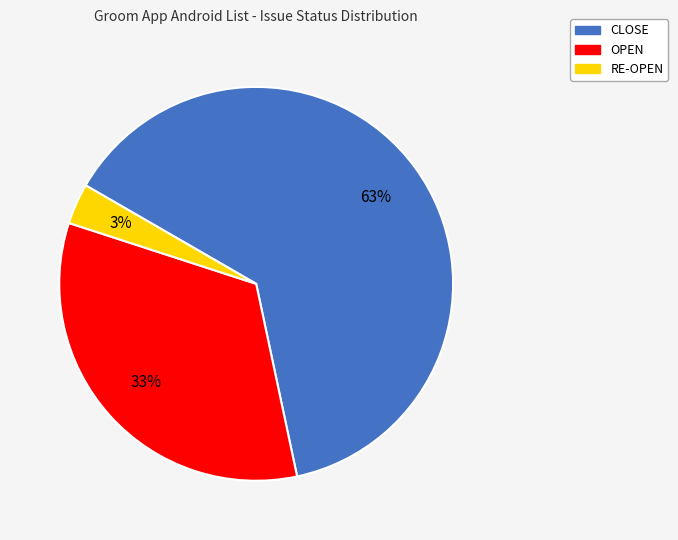

Is it true that CLOSE is 73% of the pie?

False